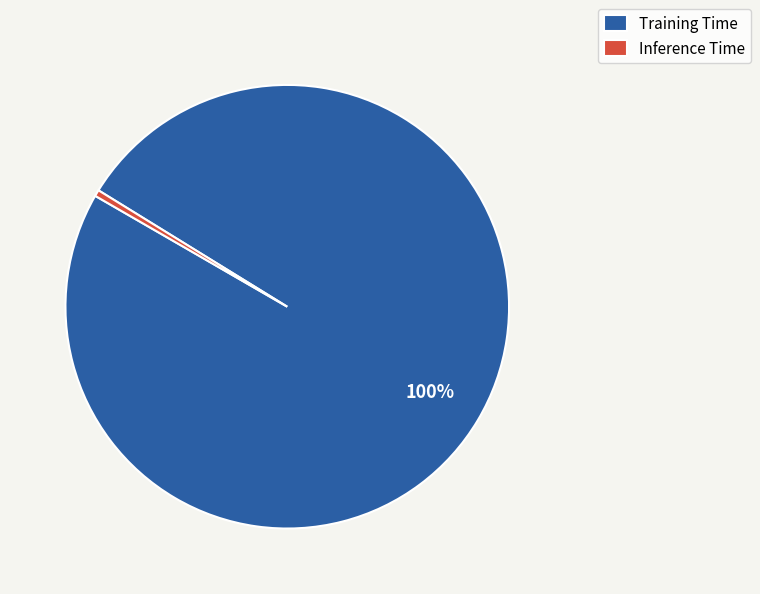

How many slices are in this pie chart?

2